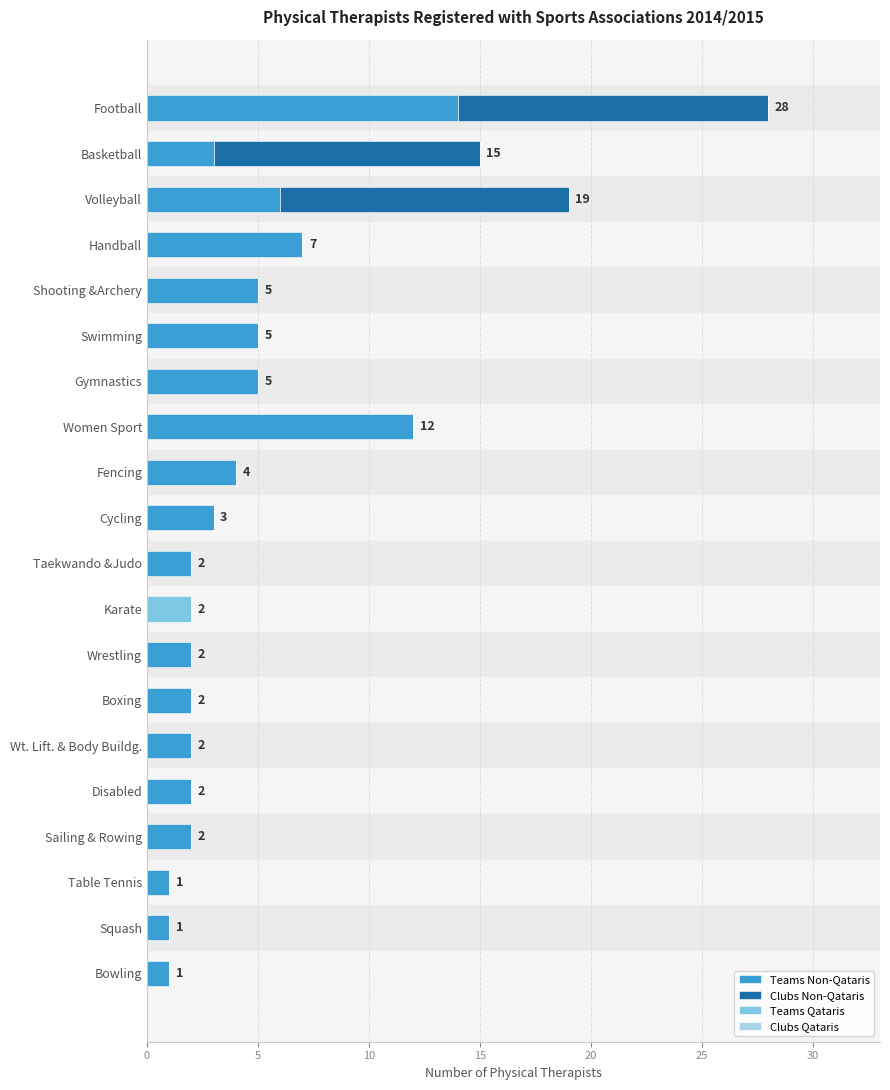

Count the number of categories in the chart.

20